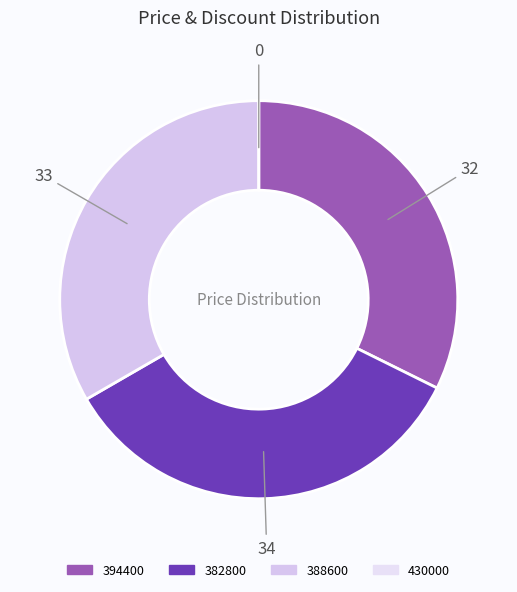

To the nearest percent, what is the difference between the largest and smallest slice percentages?

34%